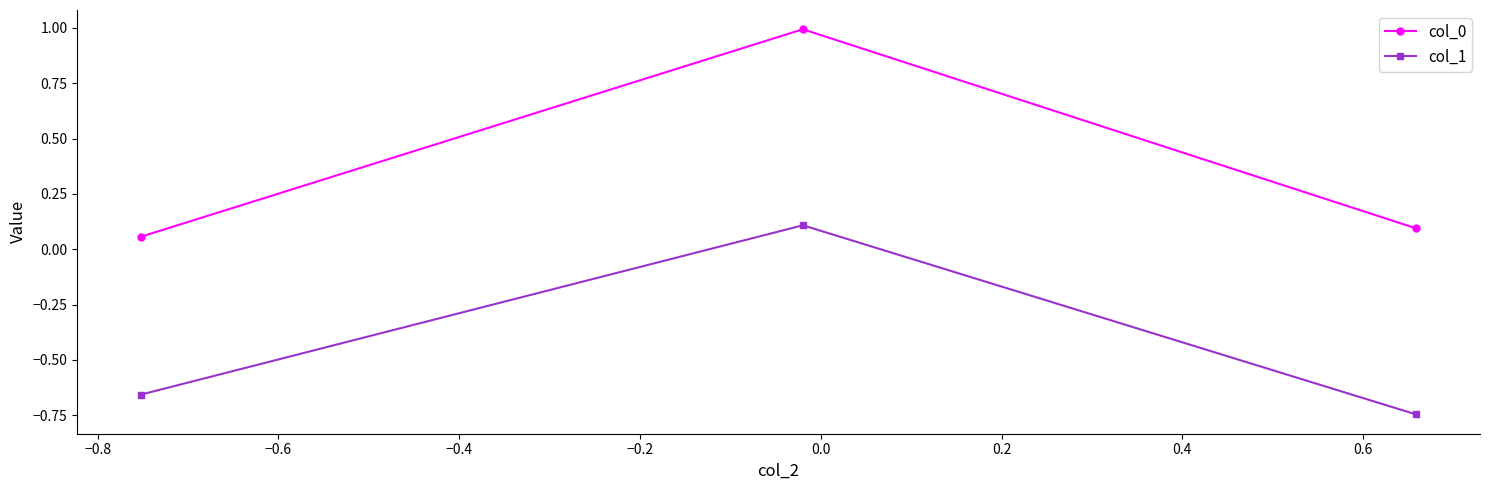

Does the chart display data point markers on the line(s)?

Yes